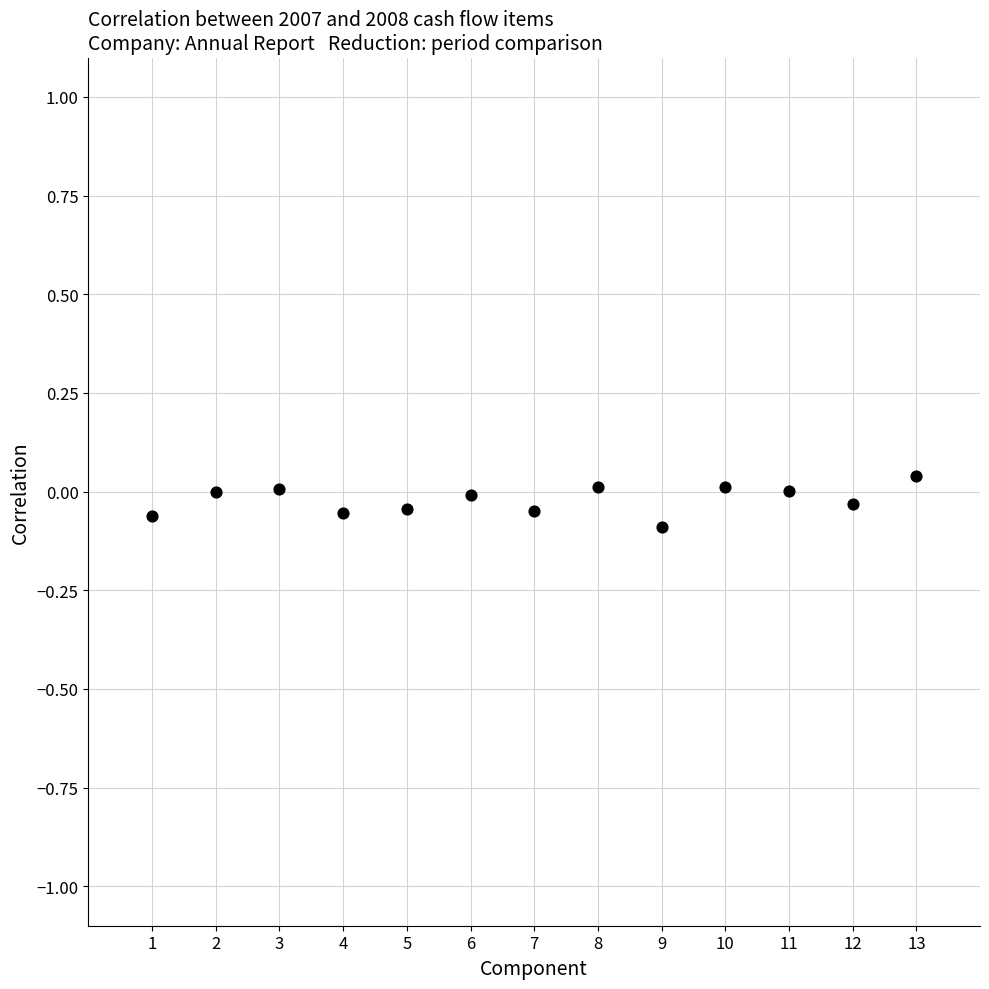

What is the range of X values (max minus min)?

12.0